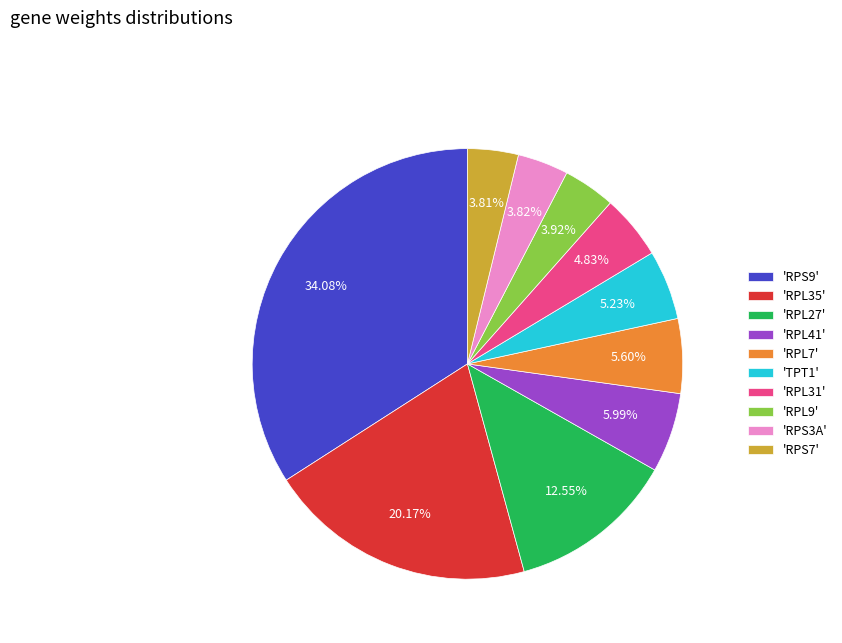

Between 'RPL41' and 'RPL9', which is larger?

'RPL41'